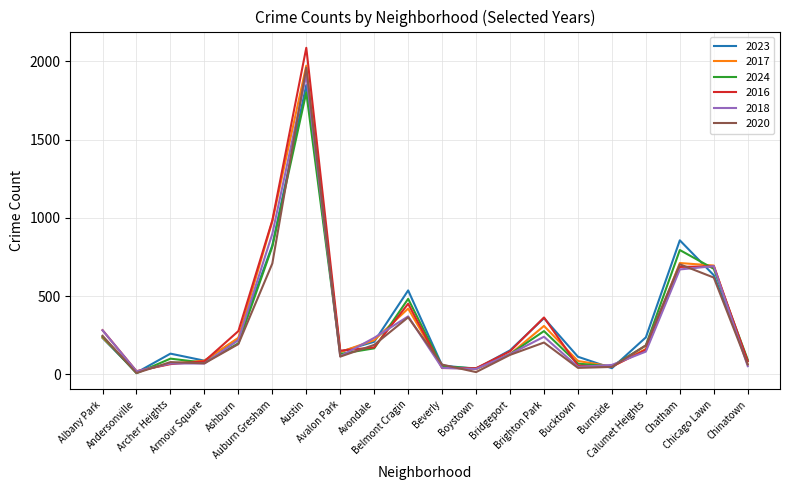

True or false: 2024 has a value of 241 at Albany Park.

True